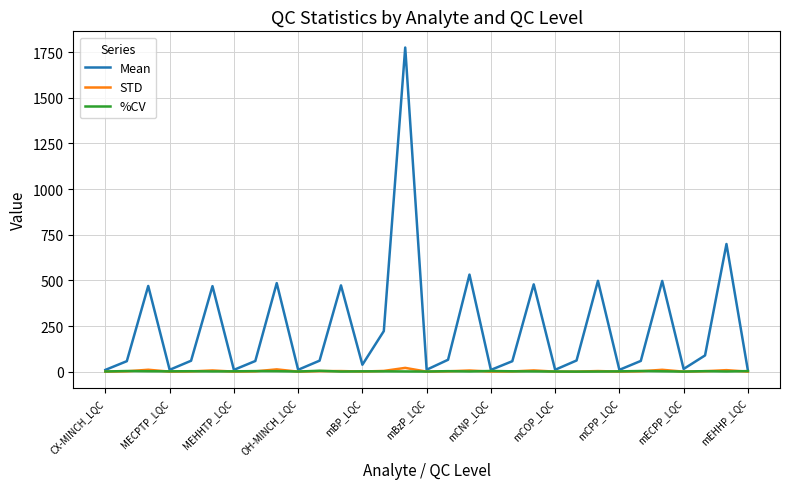

Which series has the largest total across all categories?

Mean